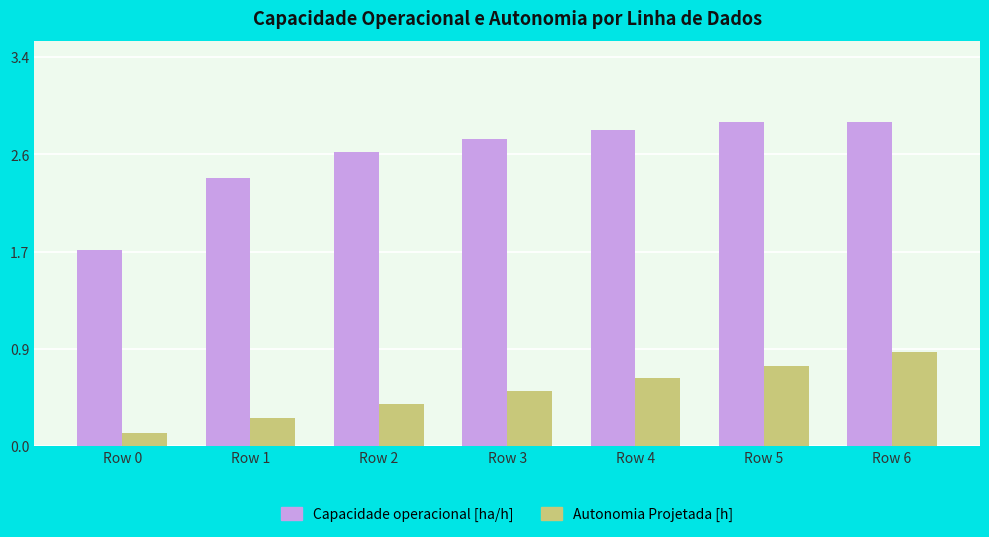

What is the value of the Autonomia Projetada [h] bar at the 4th from the left?

0.5